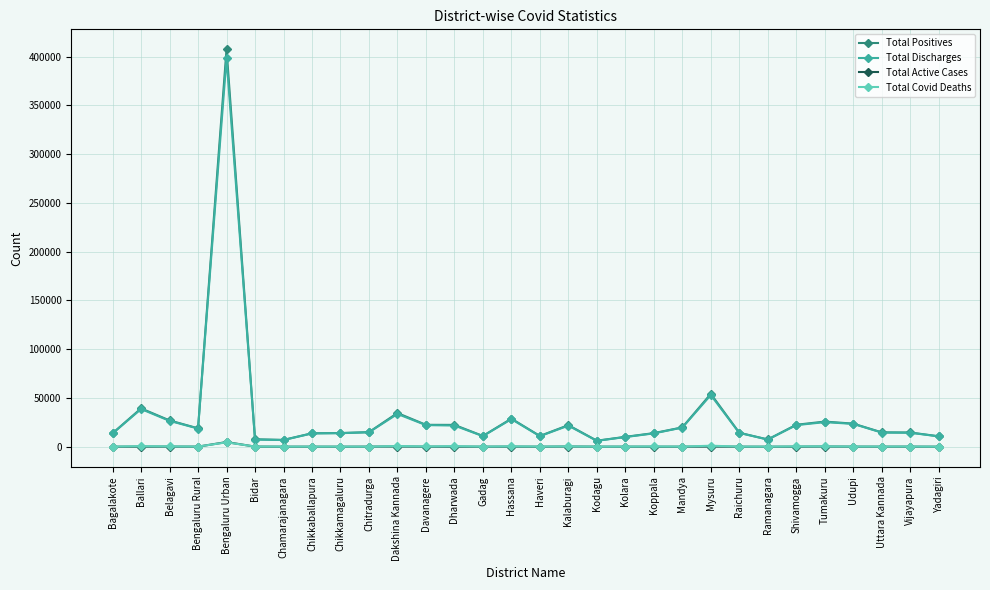

What is the label of the 6th point from the right?

Shivamogga